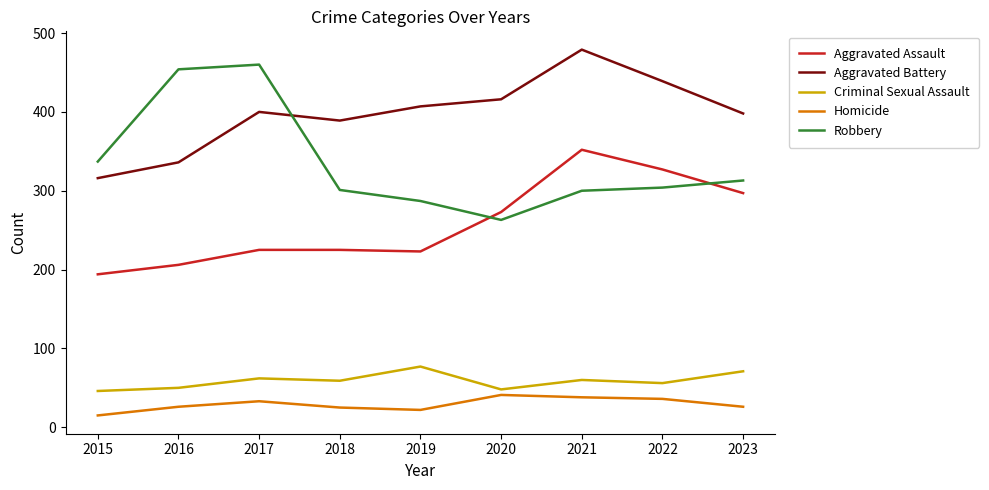

The value of Criminal Sexual Assault at 2015 is 46. True or false?

True